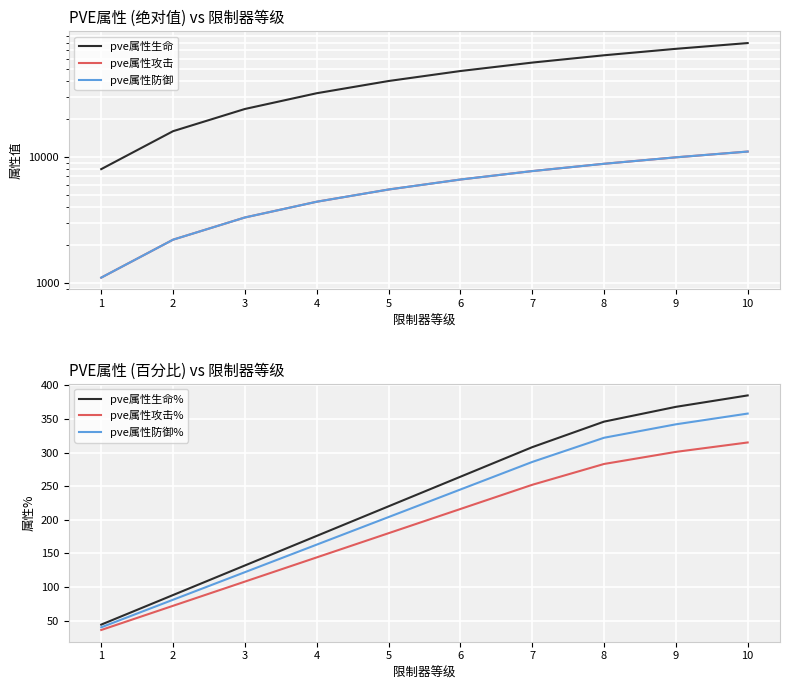

Is it true that pve属性攻击% equals 98 at 2?

False